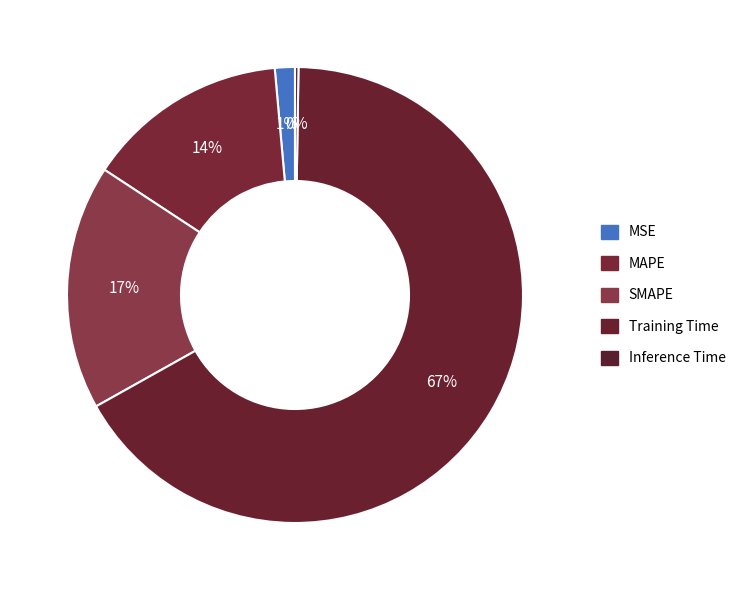

How many segments does this pie chart have?

5